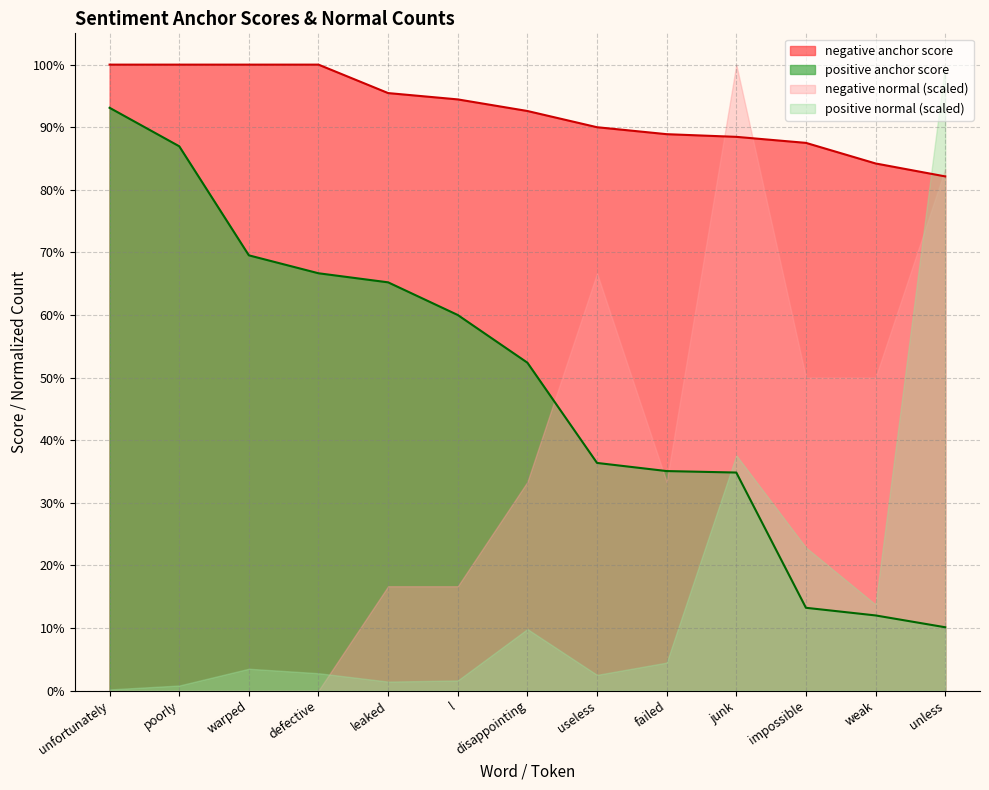

True or false: positive anchor score and negative anchor score cross at least once.

False